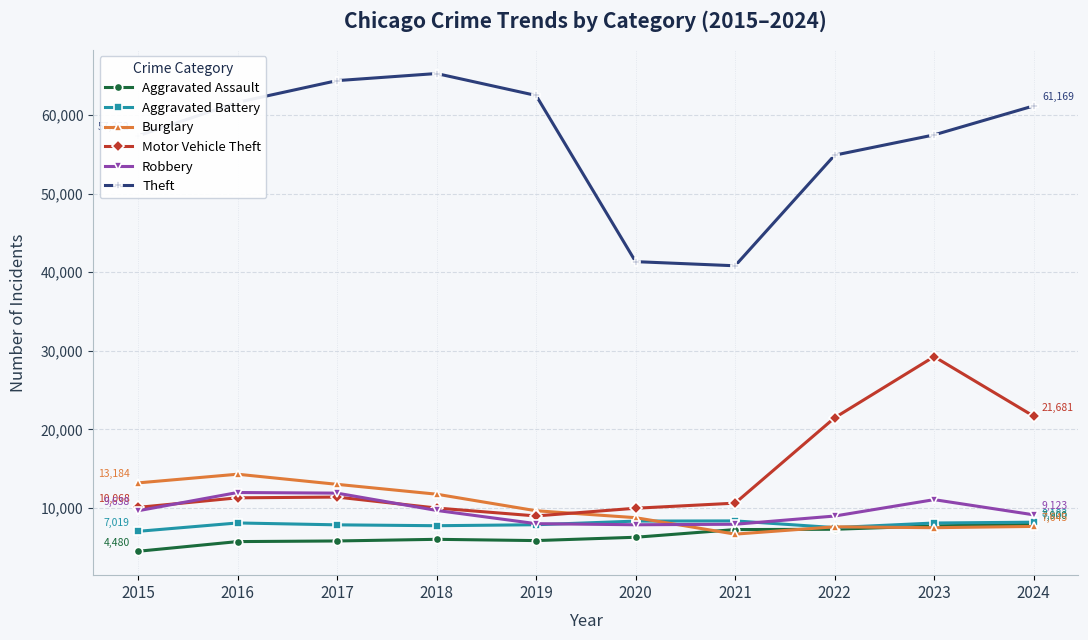

What is the maximum value shown in the chart?

65289